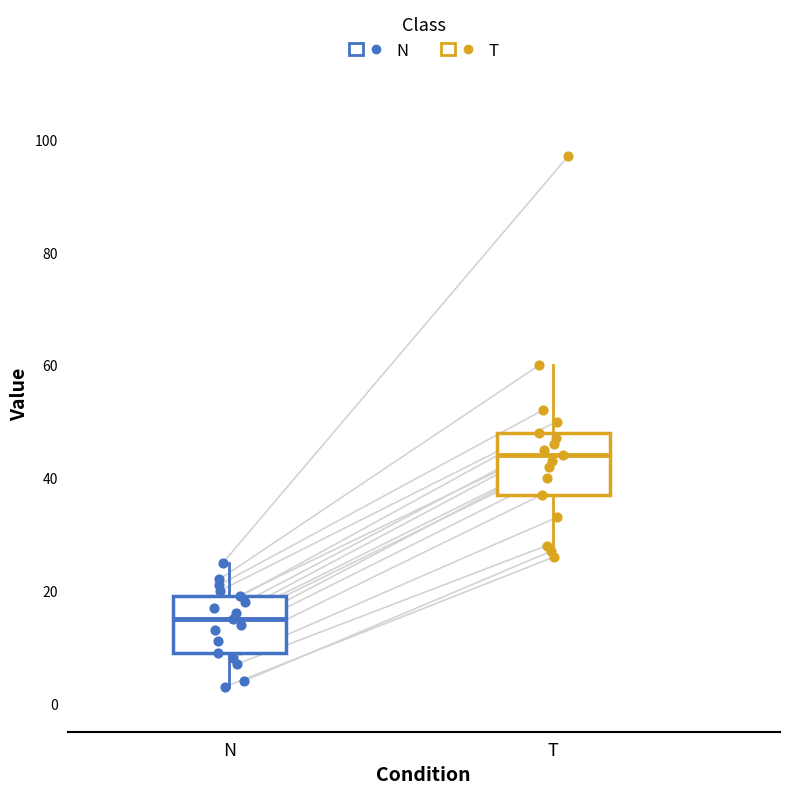

Reading left to right, transcribe this box plot: for each box, give where its median line is, the range the box spans, and where its two whiskers end, as read against the y-axis. The values are not printed on the chart, so give them approximately, as read against the axis.

N: median 16, box 10 to 20, whiskers 4 to 26
T: median 44, box 38 to 48, whiskers 26 to 60